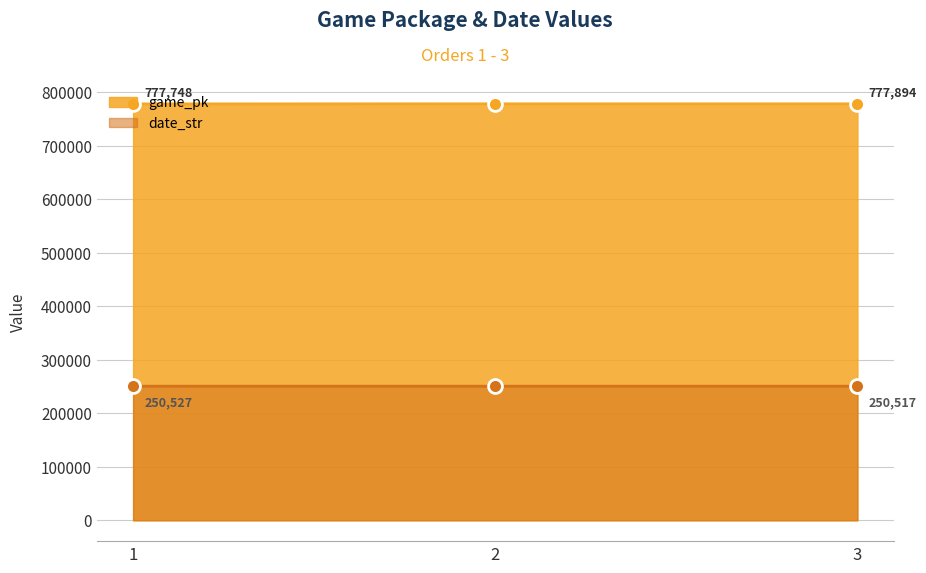

What is the total value across all series at 3?

1028411